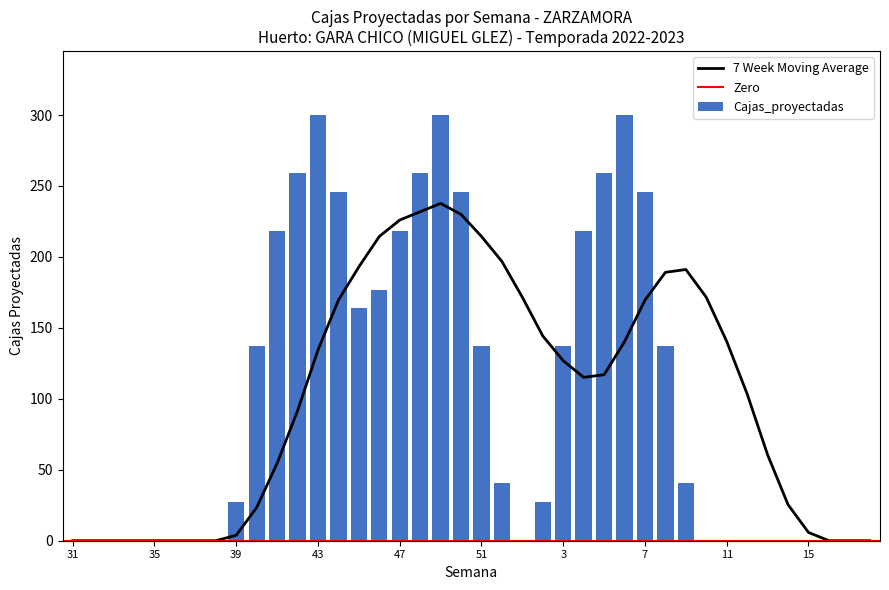

What is the label of the 28th bar from the left?

6